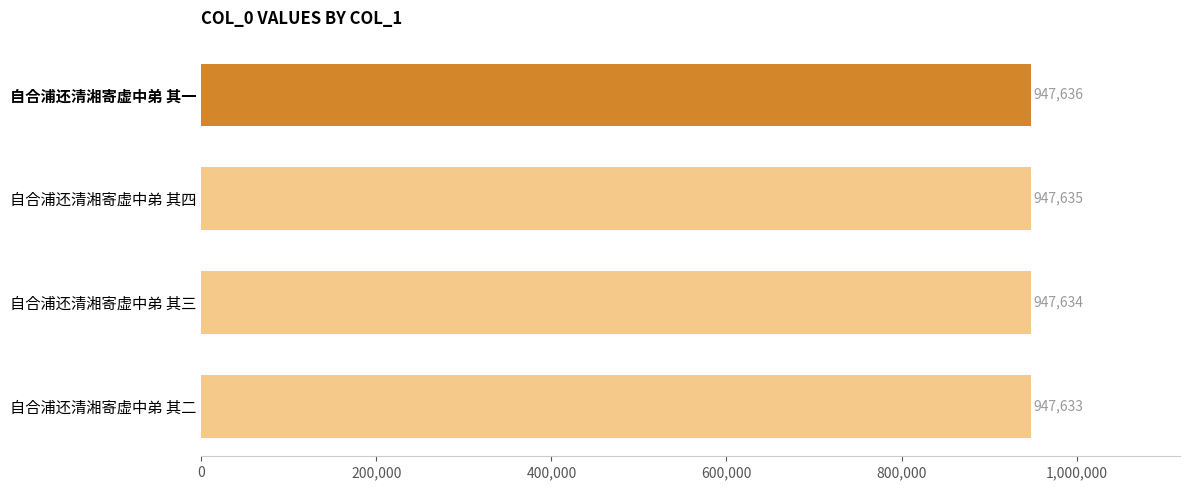

What is the difference between the maximum and minimum values?

3